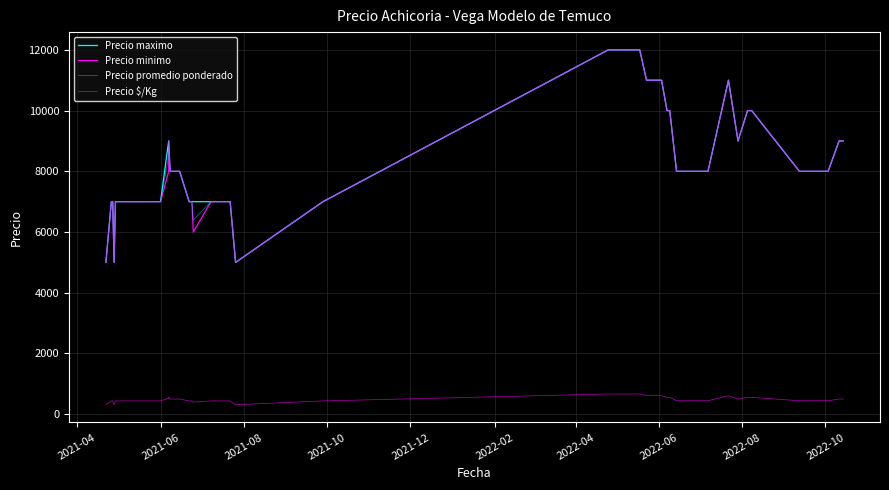

True or false: Precio promedio ponderado has more than 2 points higher than both neighbors.

False